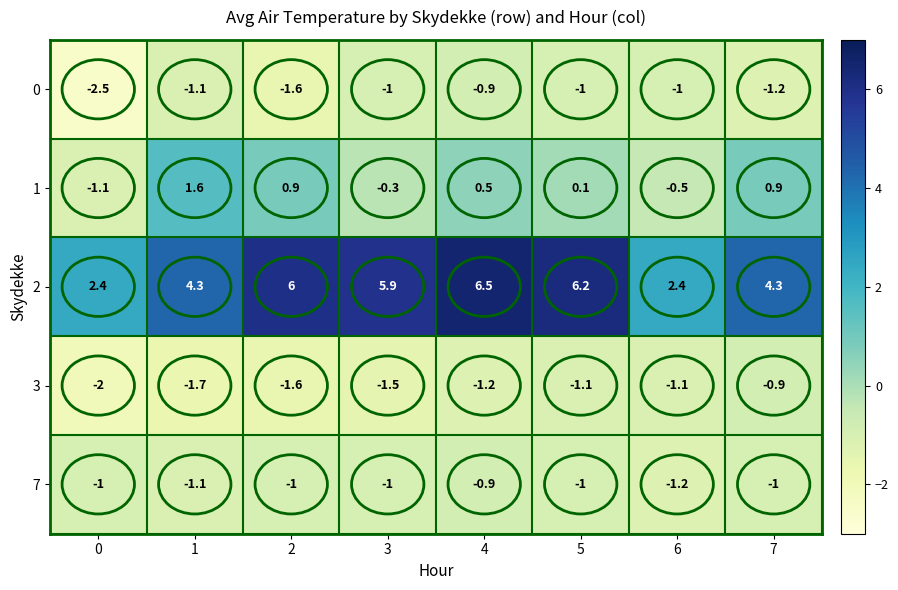

Which category has the highest value in the 7 series?

4